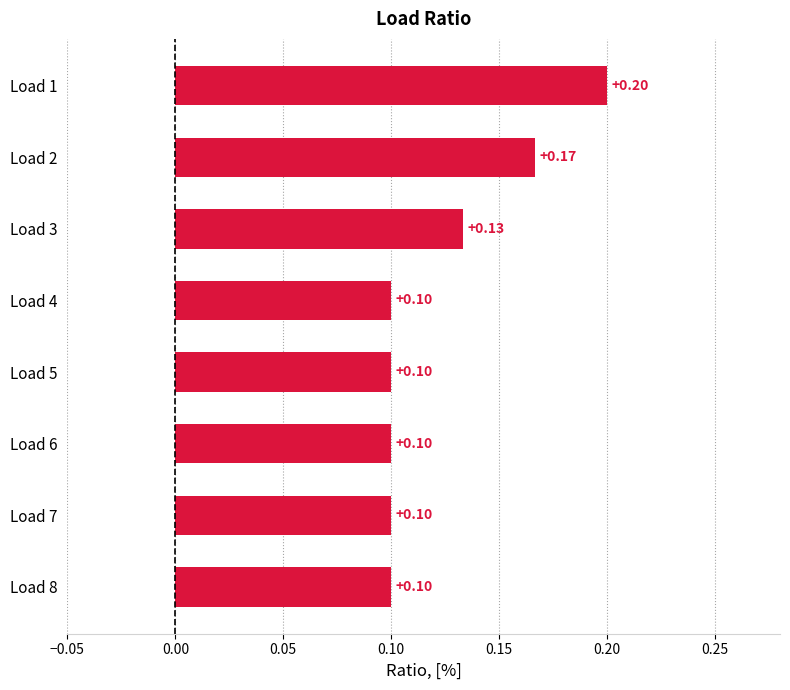

Which has a higher value, Load 3 or Load 4?

Load 3